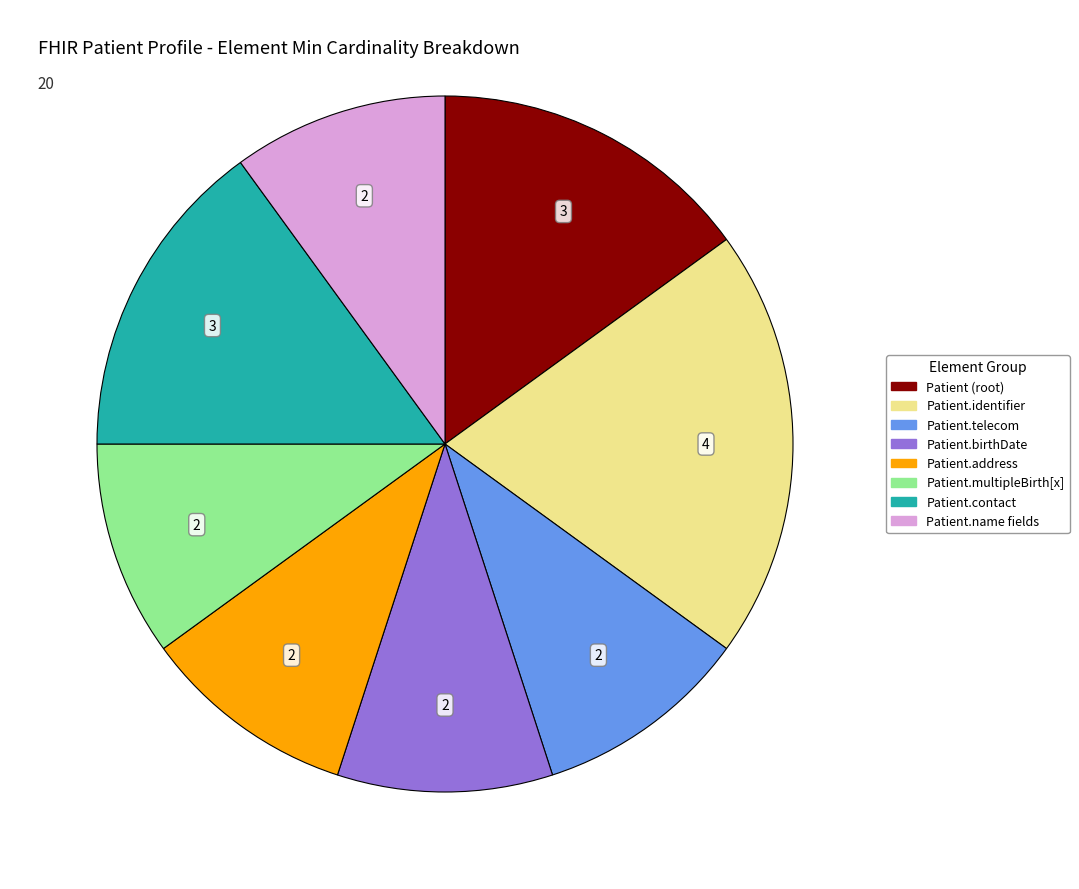

Count the number of slices in the pie.

8